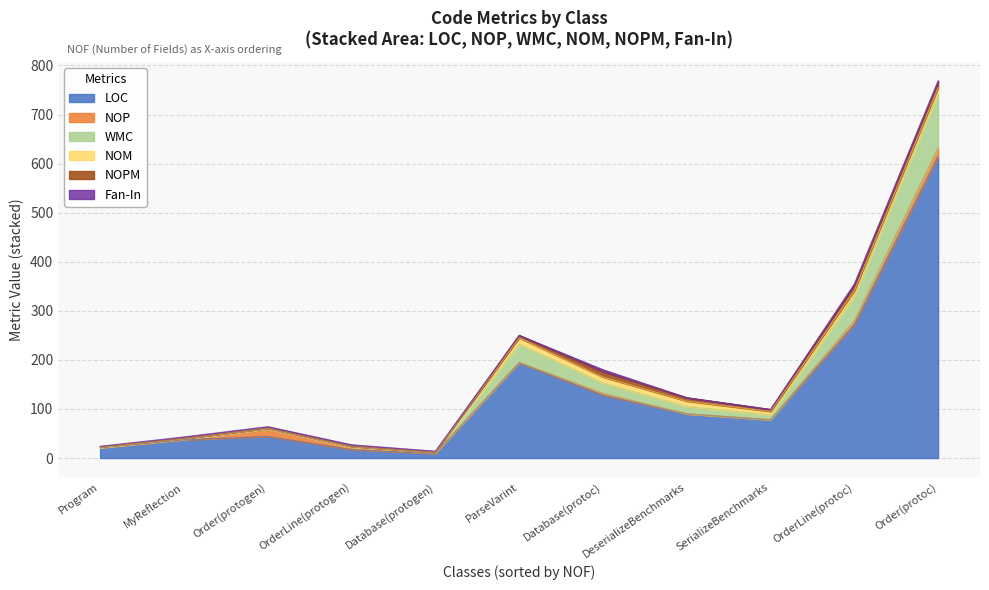

At which category is the sum across all series the highest?

Order(protoc)